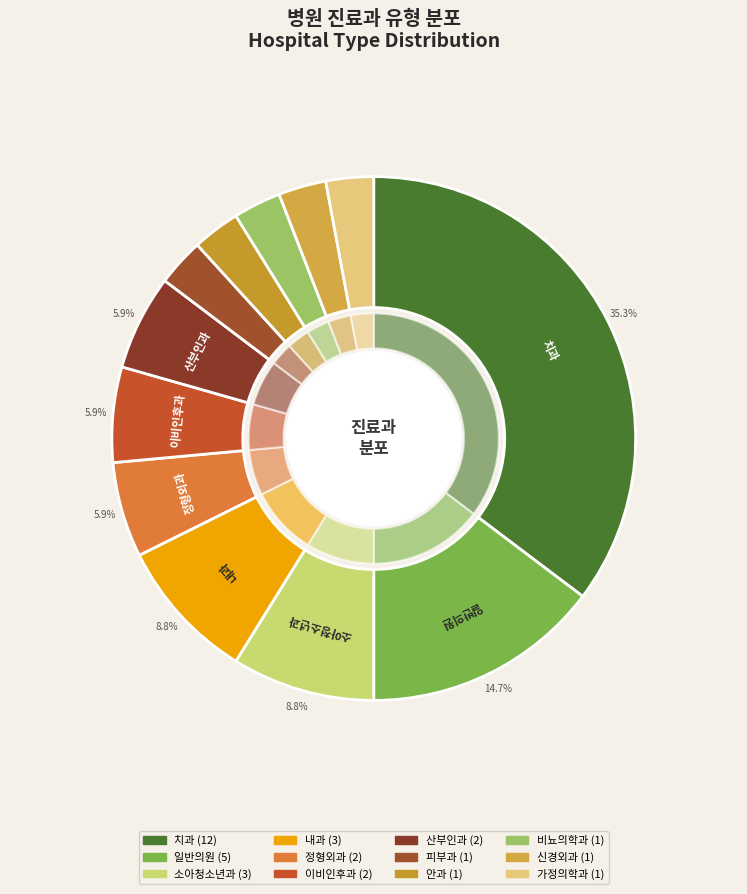

What portion of the pie excludes 안과?

97.1%